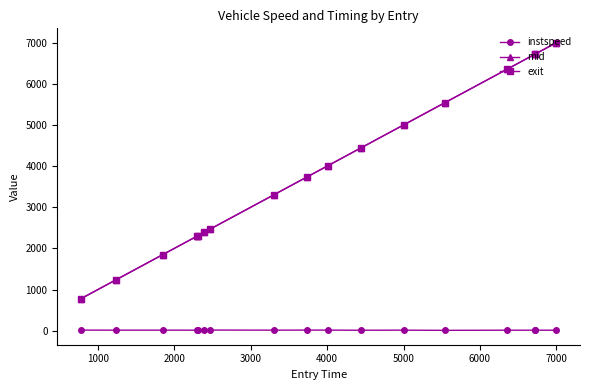

True or false: mid and instspeed cross at least once.

False